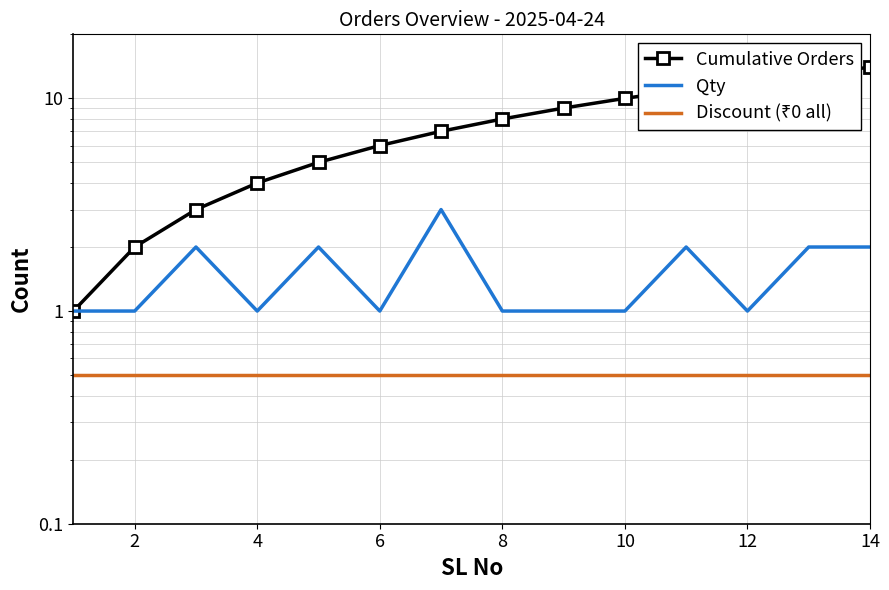

What is the value of the Qty point at the 1st from the left?

1.0